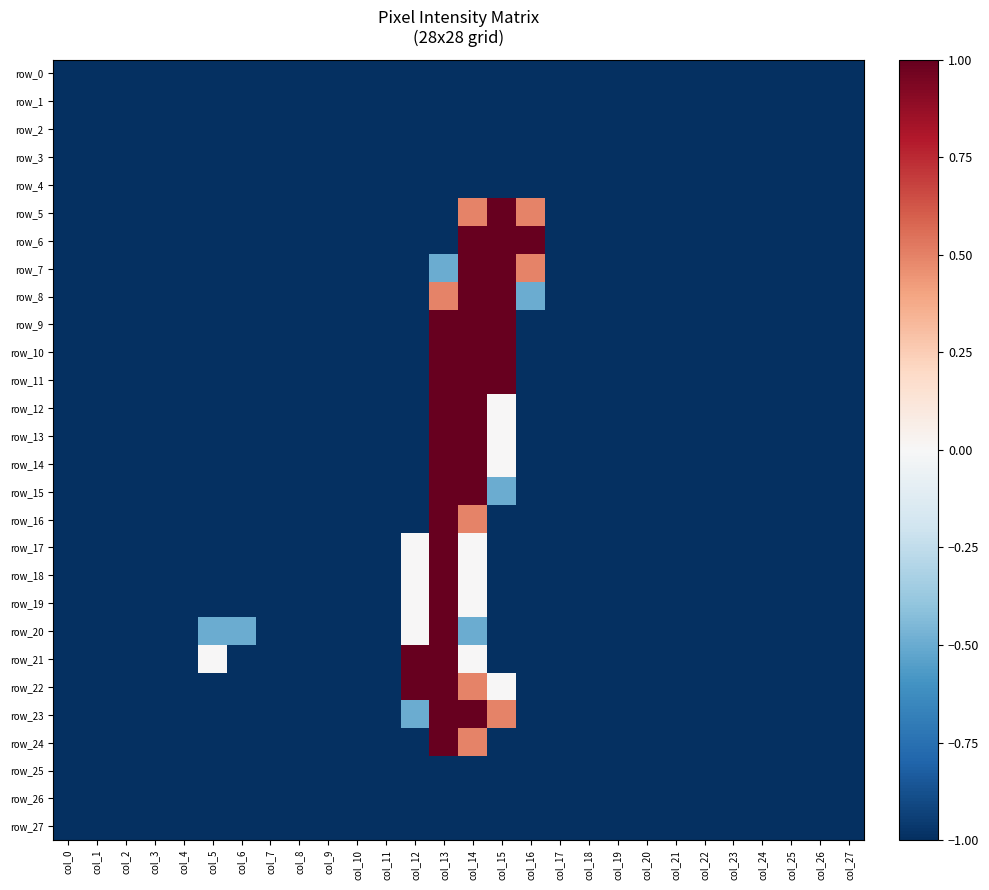

At how many categories does at least one series exceed 0?

5